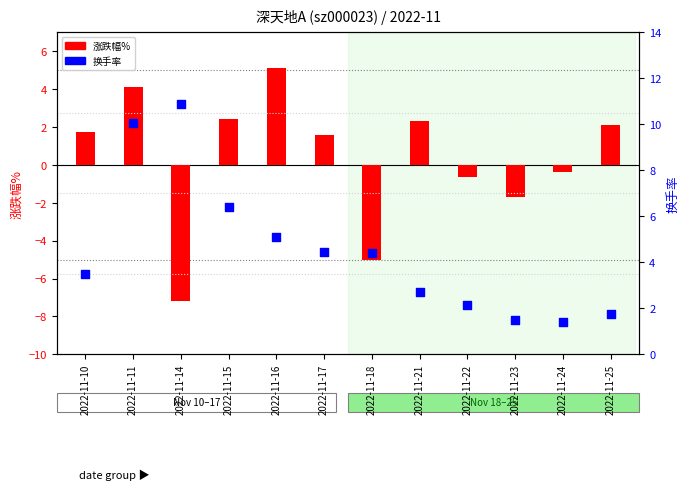

Which series has the largest Y range (max minus min)?

涨跌幅%